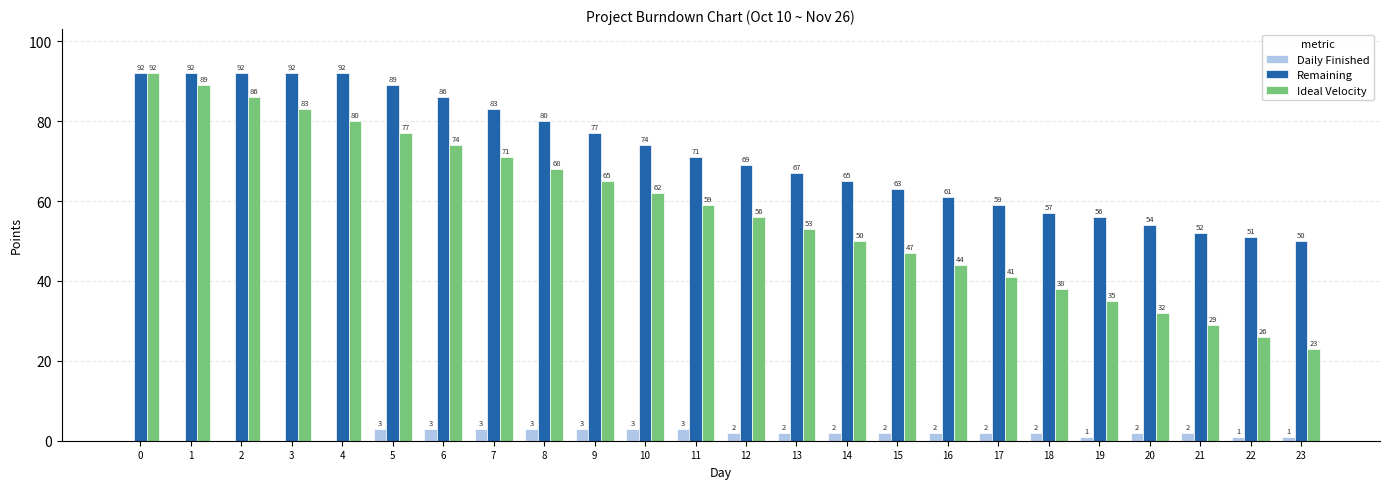

How many groups of bars are there?

24